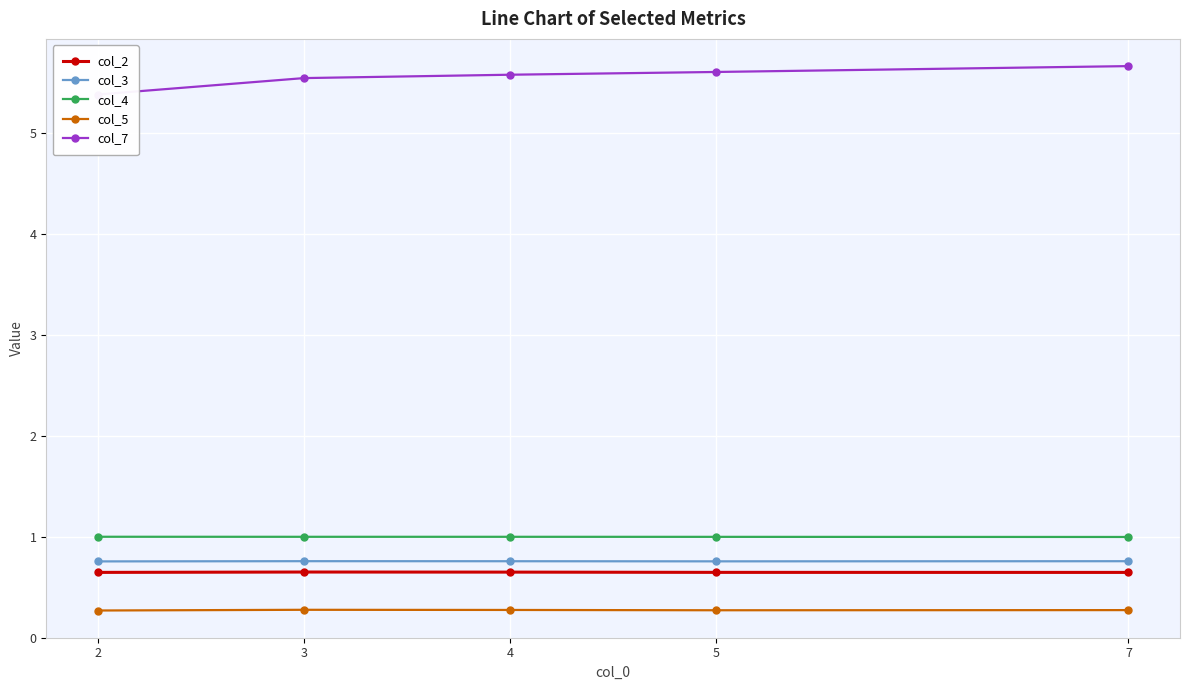

Which has a higher value, 5 or 3?

3